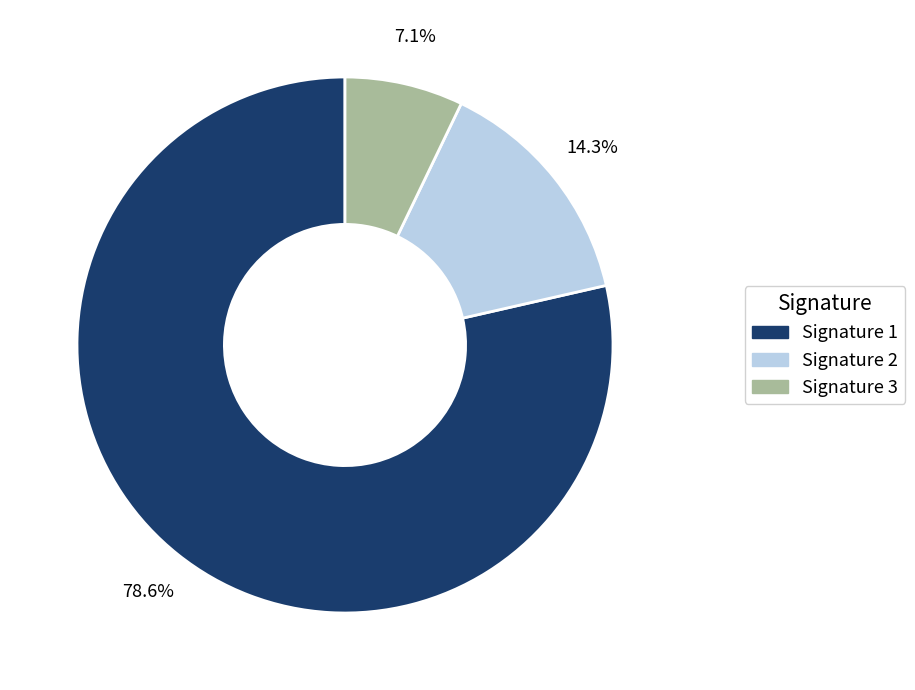

Is there a majority slice in this chart?

Yes